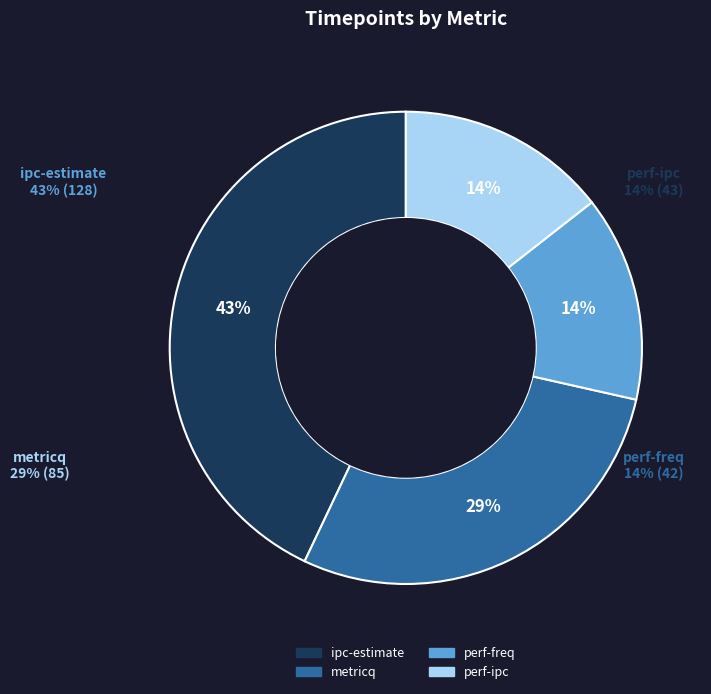

Does any single category account for the majority?

No